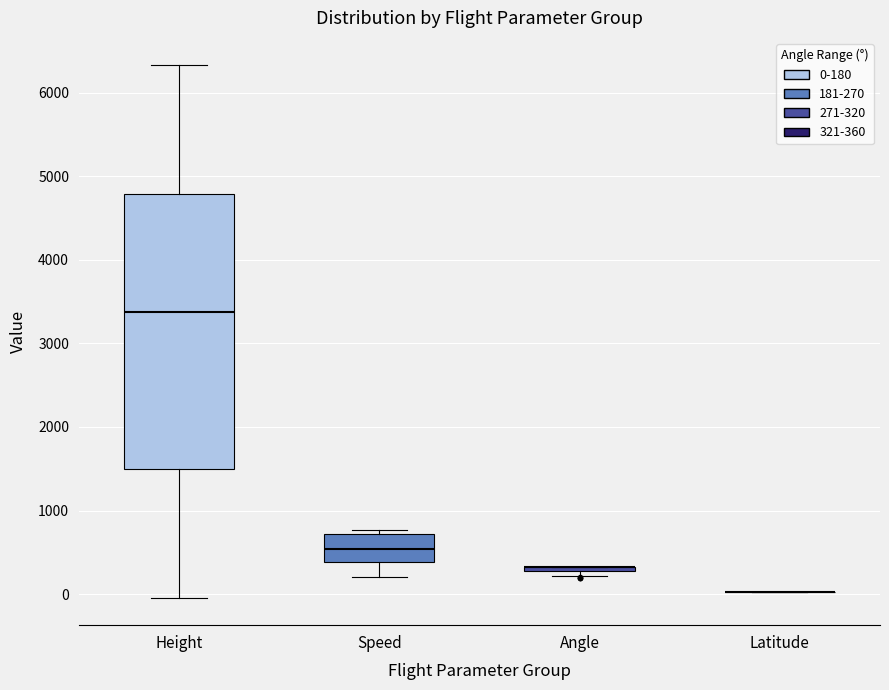

Comparing the boxes themselves (not the whiskers), which one is the tallest?

Height